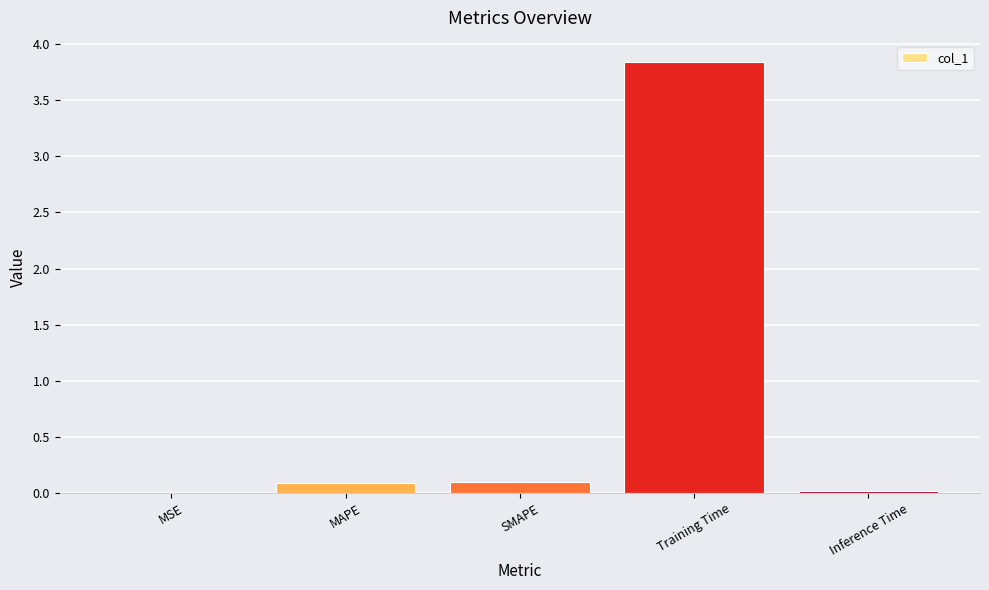

The chart shows a value of 0.1 at MAPE. True or false?

True